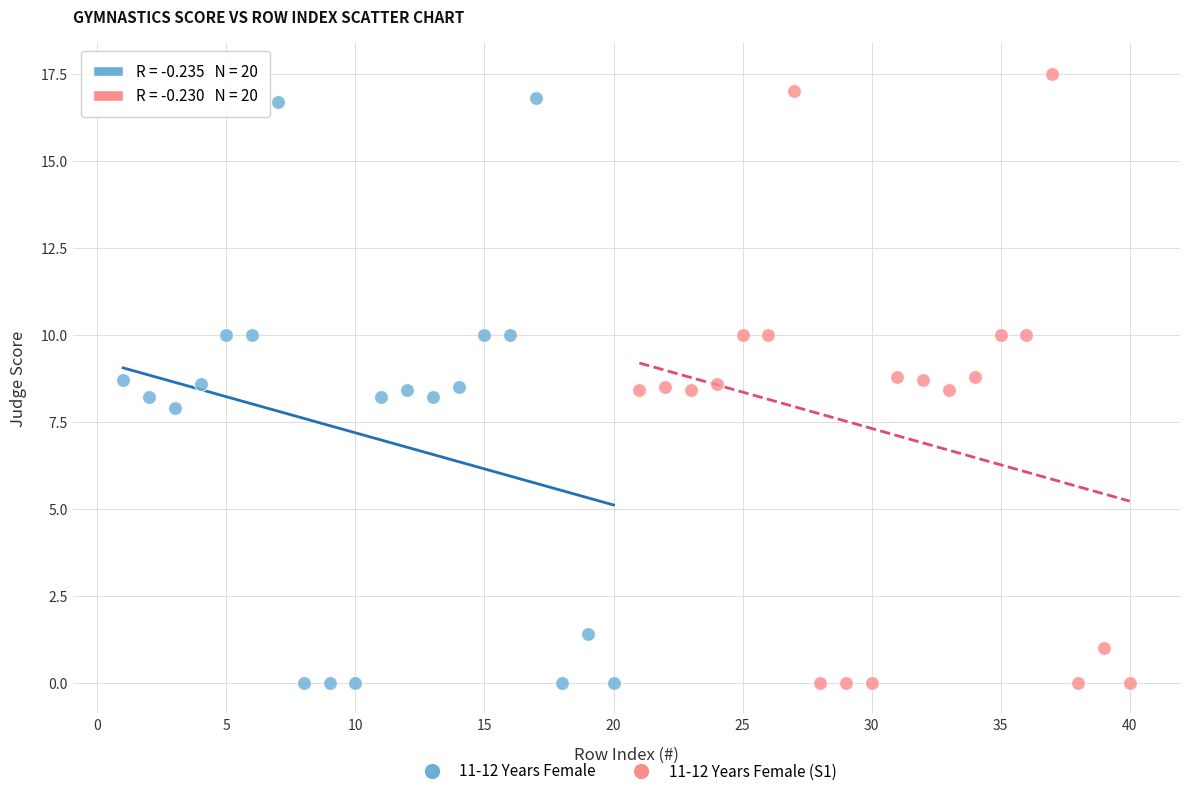

What are all the series names shown in the legend?

11-12 Years Female, 11-12 Years Female (S1)